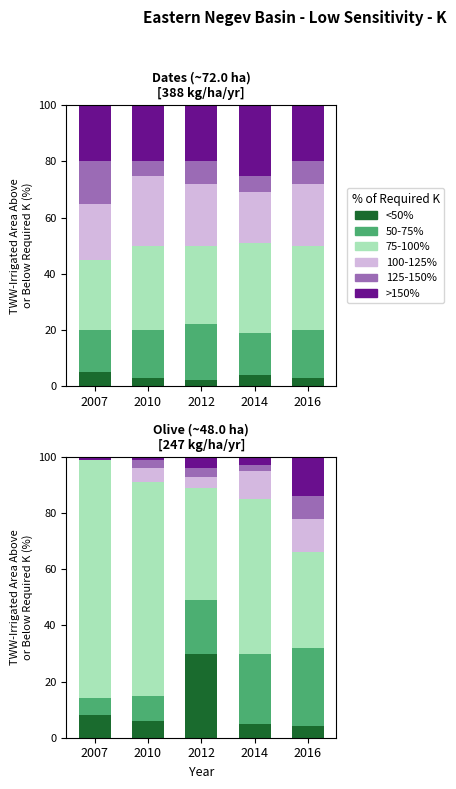

List the labels in order of 125-150% value, largest first.

2016, 2010, 2012, 2014, 2007